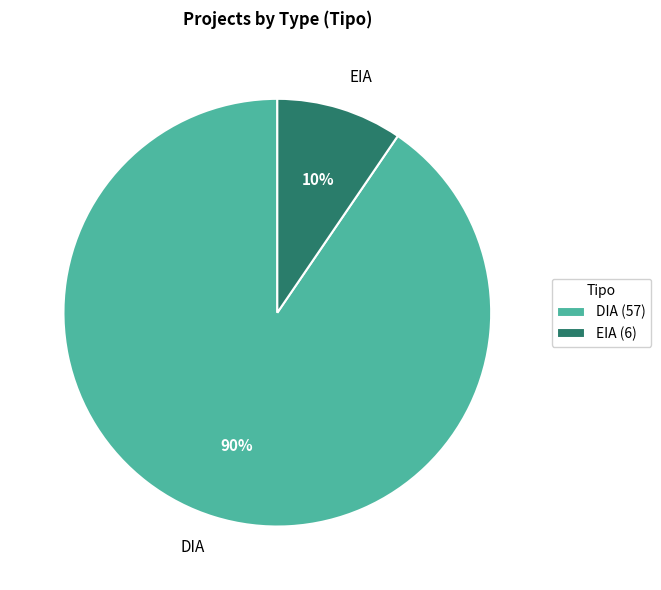

Does any single category account for the majority?

Yes